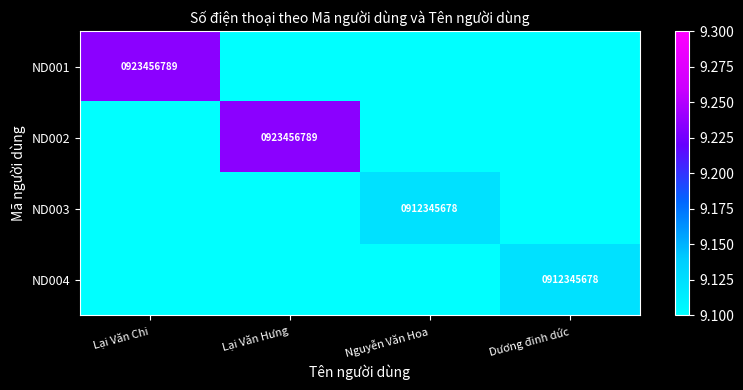

Which label corresponds to the largest value in the chart?

Lại Văn Chi